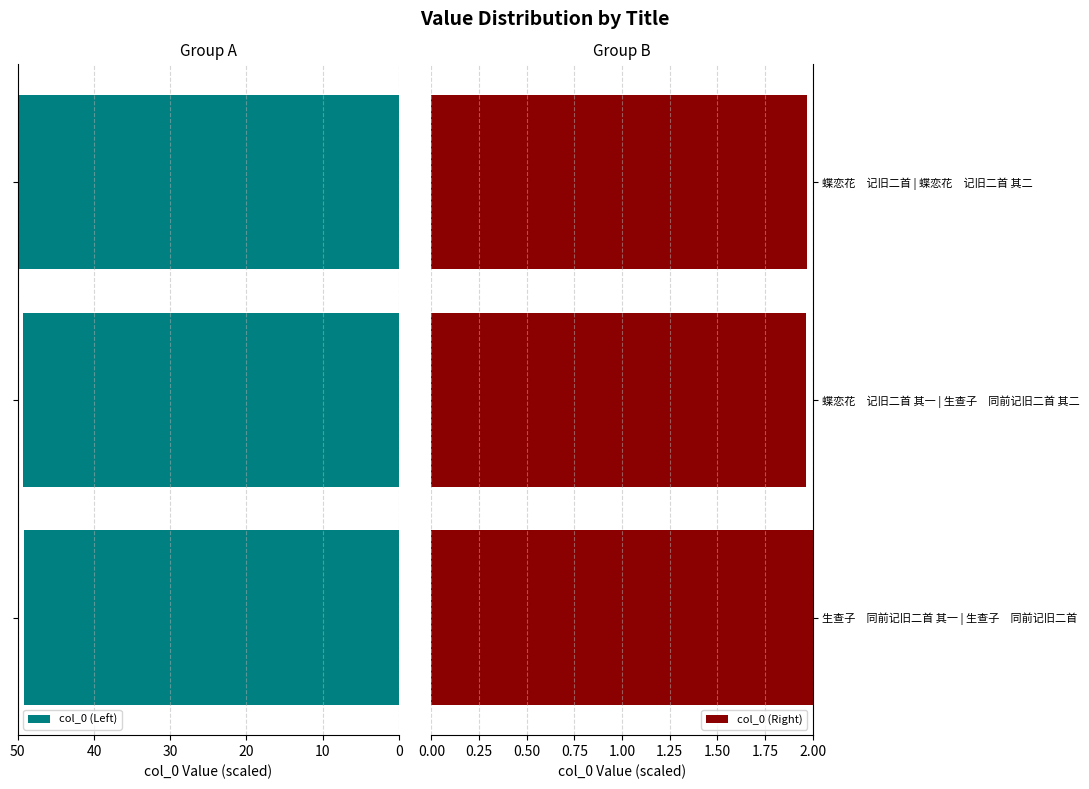

What is the average value of the col_0 (Left) series?

49.5